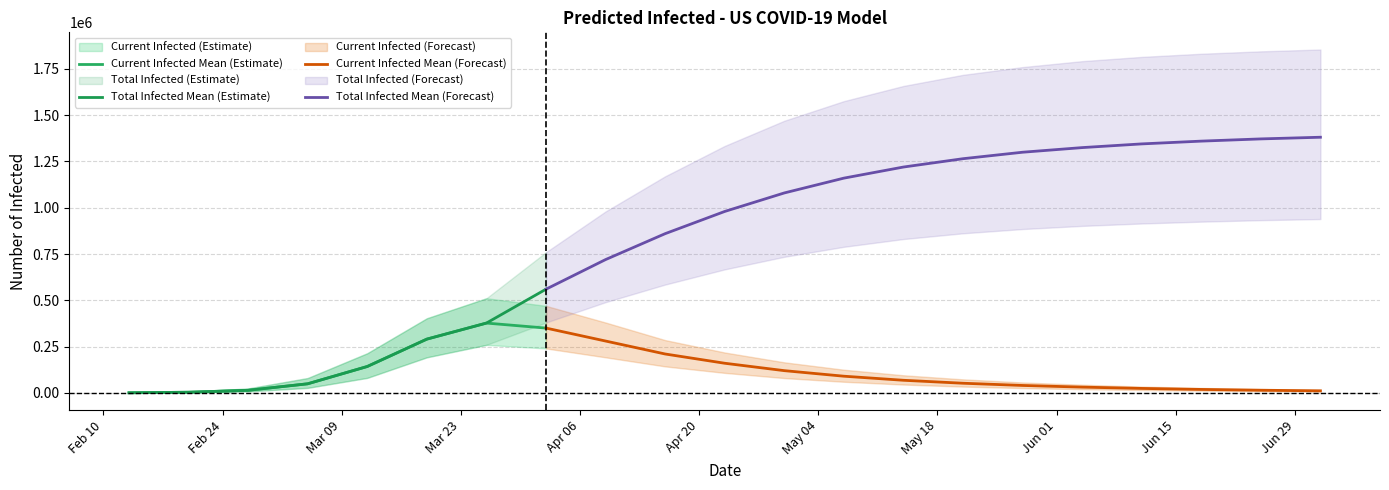

True or false: total_mean has a value of 1028 at current_lower.

False